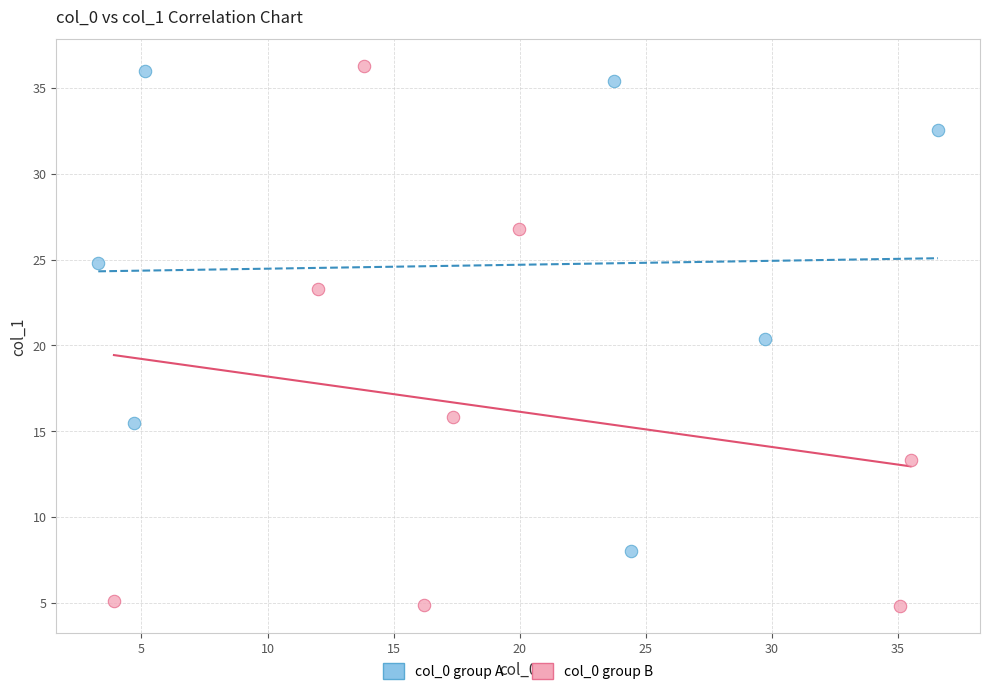

Which series contains the highest Y value?

col_0 group B